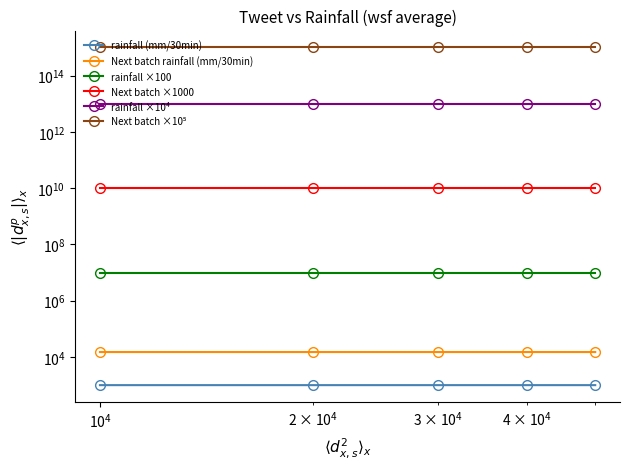

True or false: Next batch ×10⁵ has more than 2 interior local peaks.

False